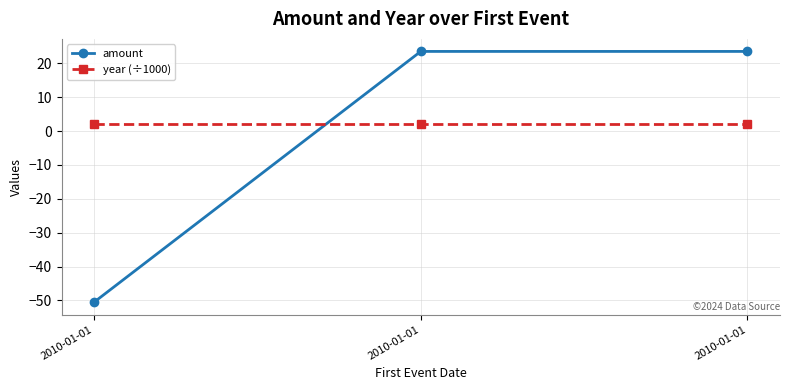

What are all the series names shown in the legend?

amount, year (÷1000)